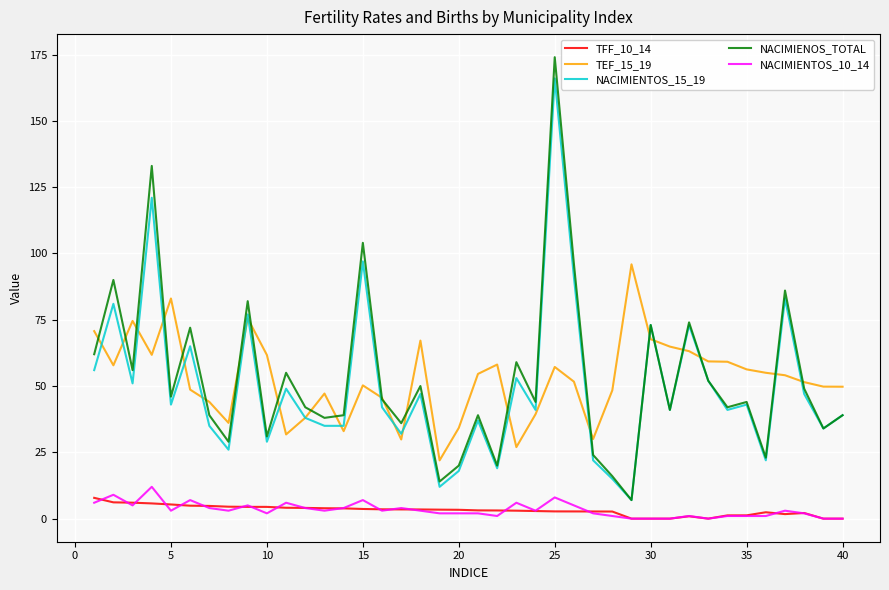

What is the difference between the maximum and second lowest values in the NACIMIENTOS_10_14 series?

12.0